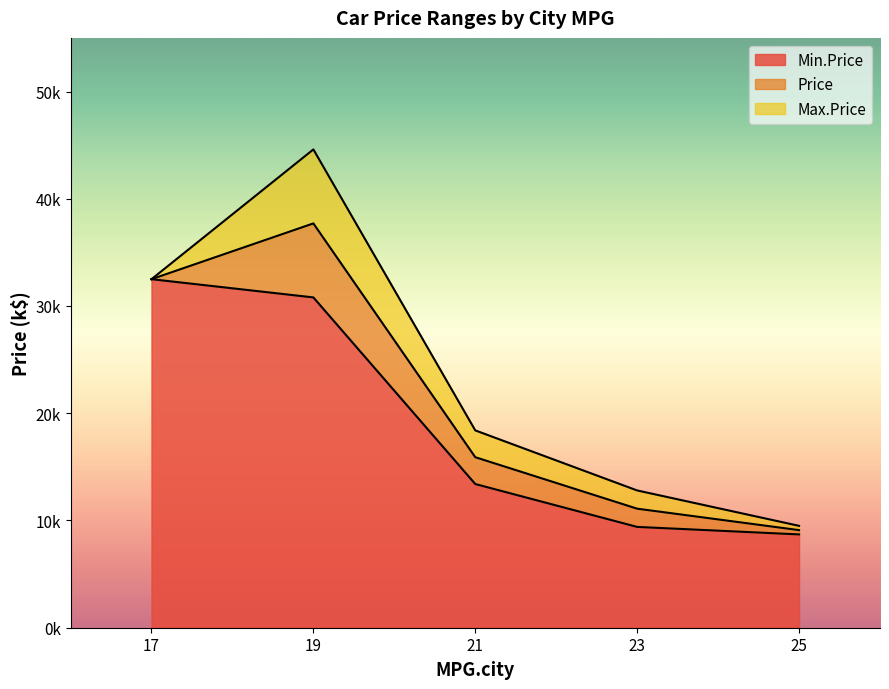

Reading left to right, what are all the values shown in this chart?

Min.Price: 19=30.8	23=9.4	21=13.4	17=32.5	25=8.7
Price: 19=37.7	23=11.1	21=15.9	17=32.5	25=9.1
Max.Price: 19=44.6	23=12.8	21=18.4	17=32.5	25=9.5